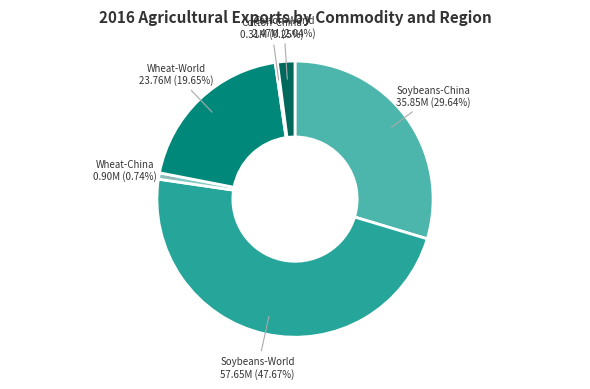

True or false: Soybeans-World accounts for 48% of the total.

True